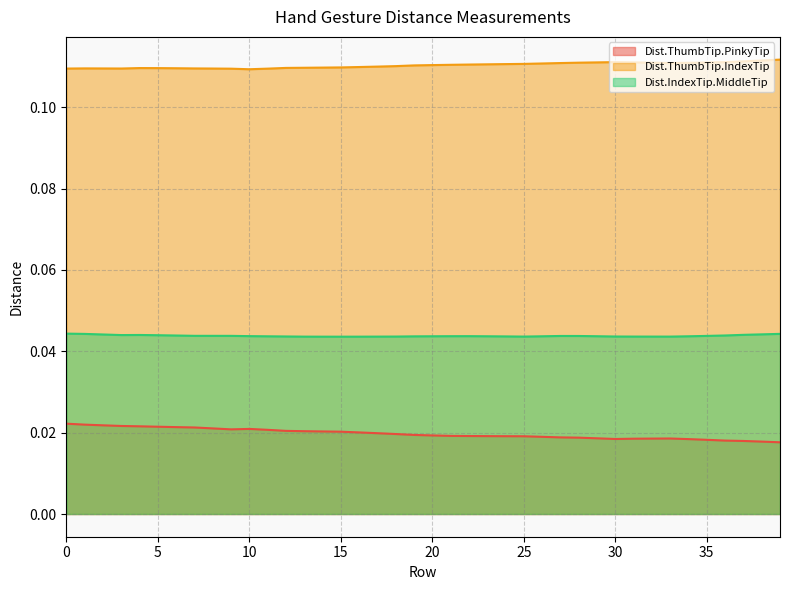

Where is the first local maximum for Dist.IndexTip.MiddleTip?

4